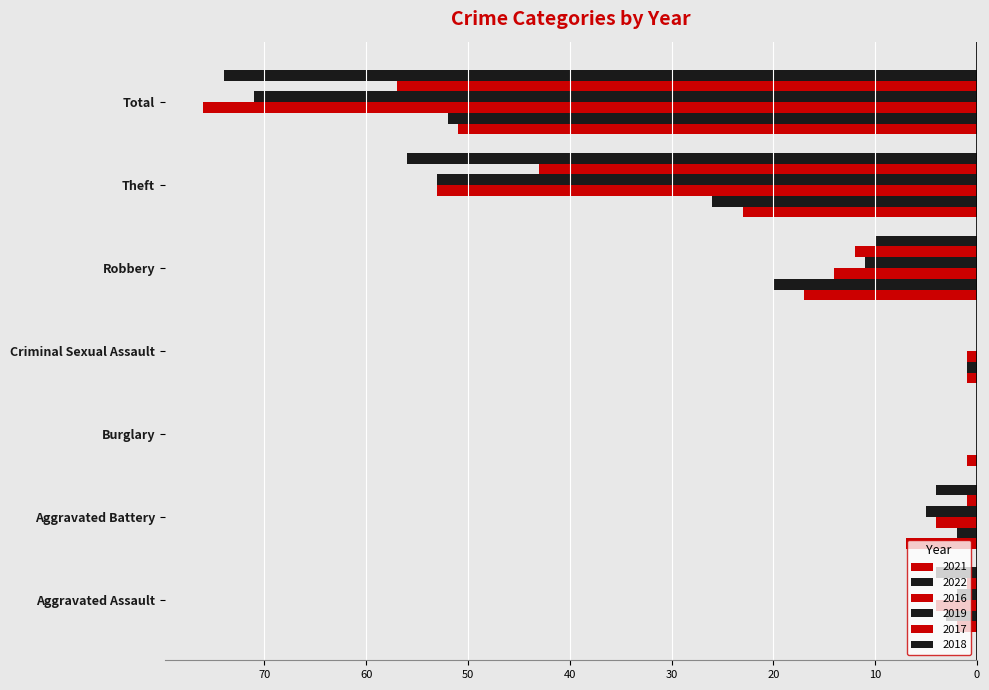

Which series has the widest spread of values?

2016